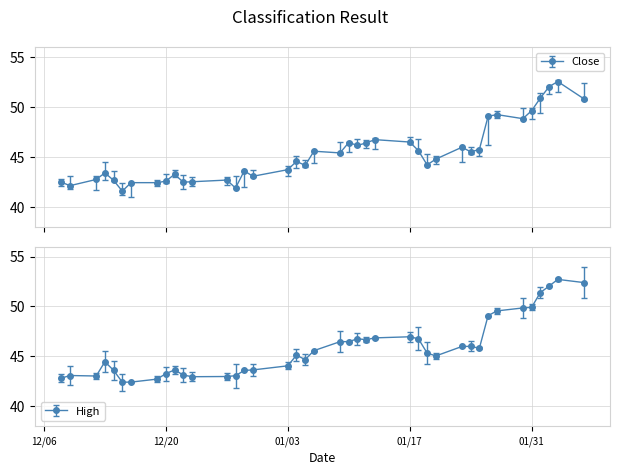

What is the sum of all low values?

1787.6